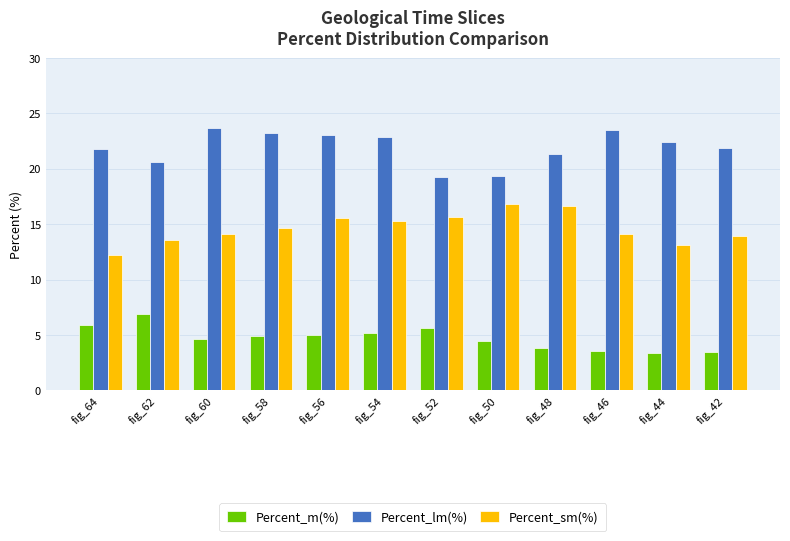

What is the average value of the Percent_sm(%) series?

14.6